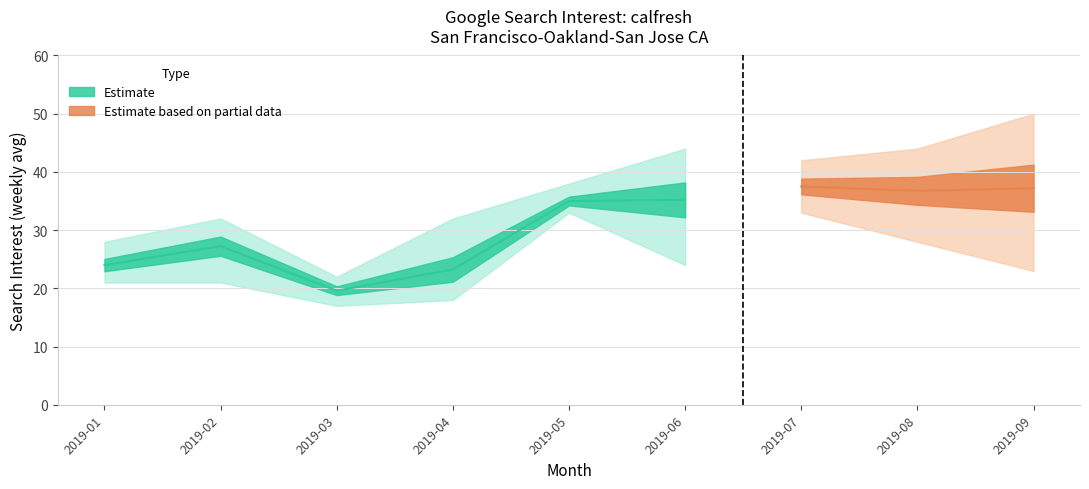

The value of calfresh_upper at 2019-02 is 6.8. True or false?

False